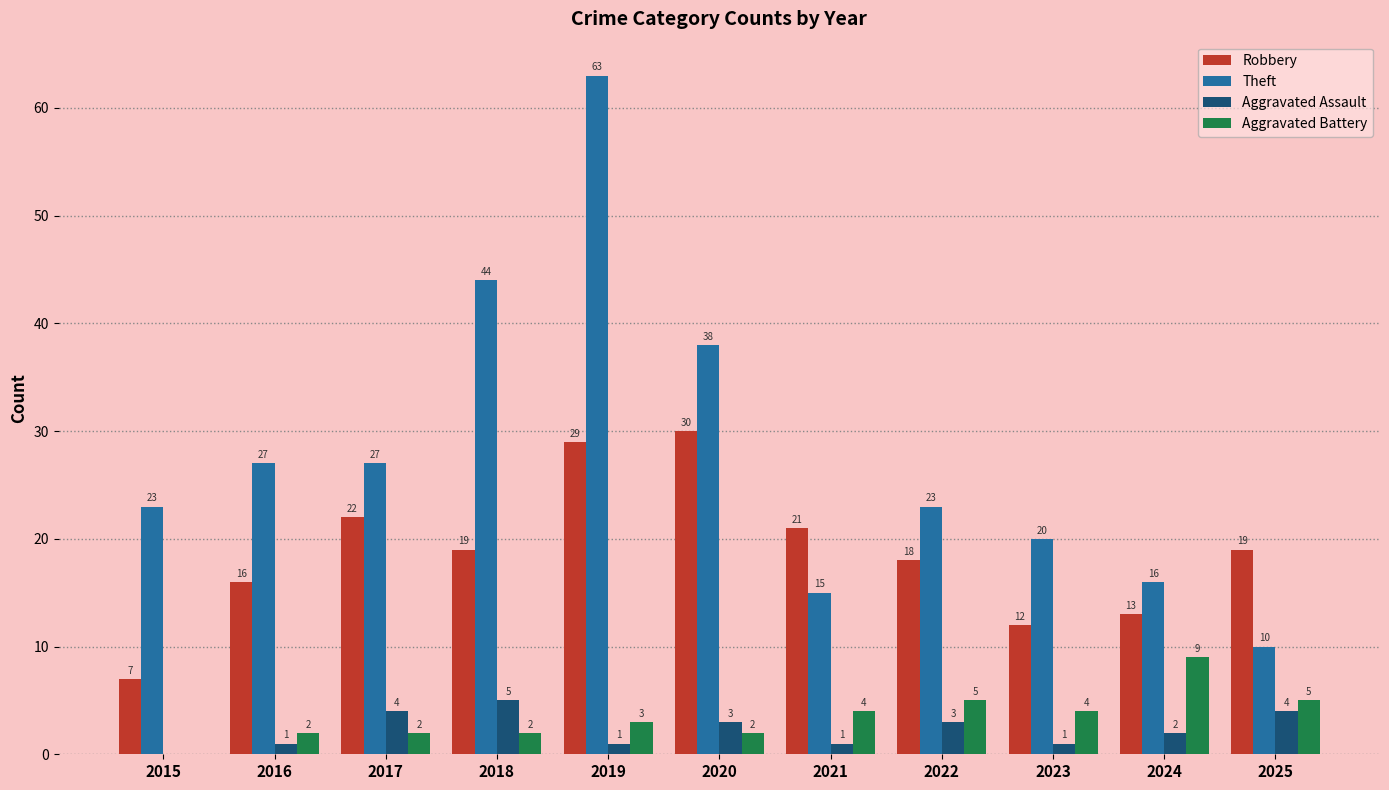

Count the number of categories in the chart.

11